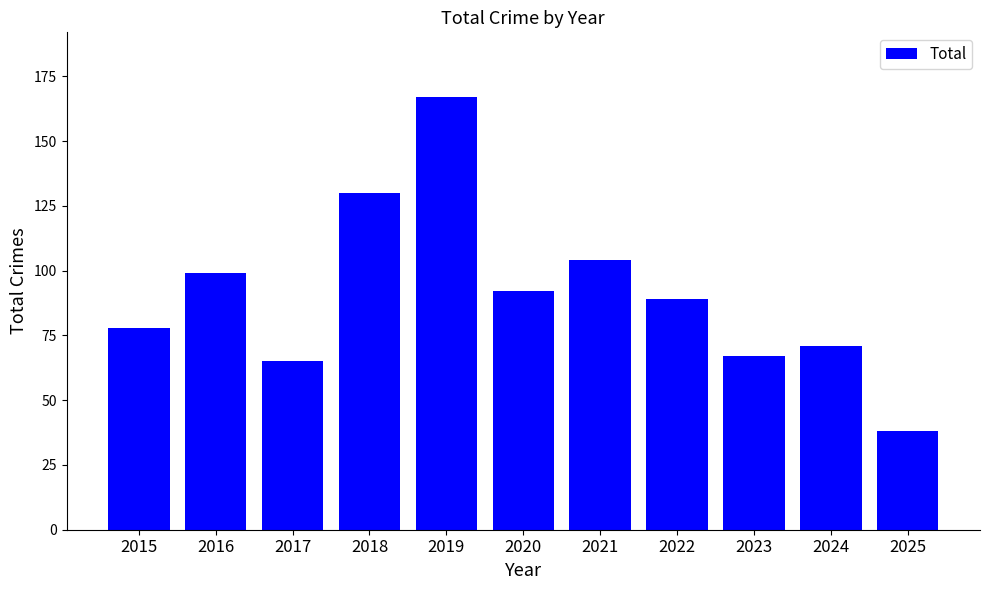

How many values are below 89?

5